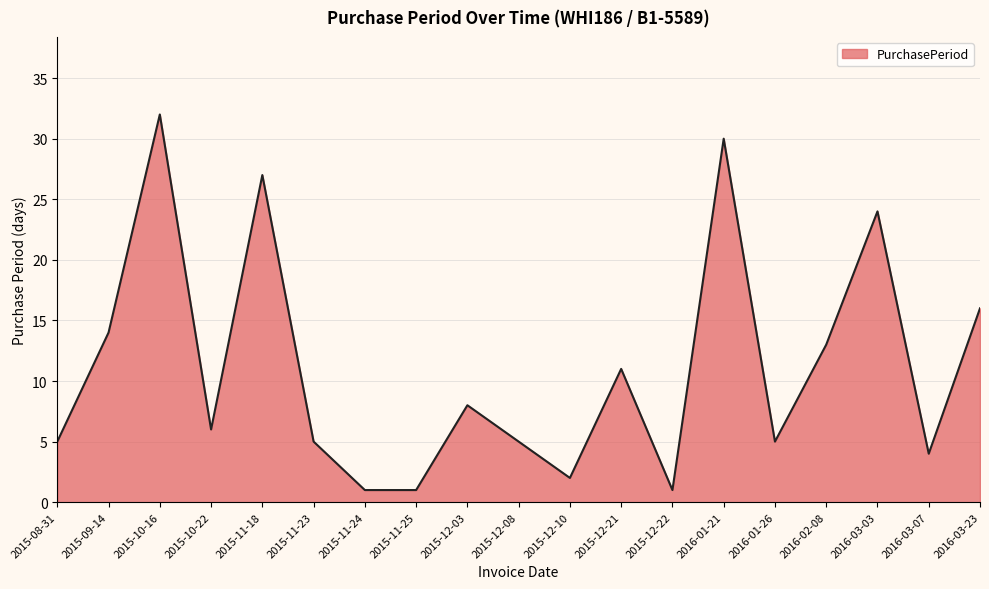

What is the sum of the values at 2015-11-25 and 2015-12-21?

12